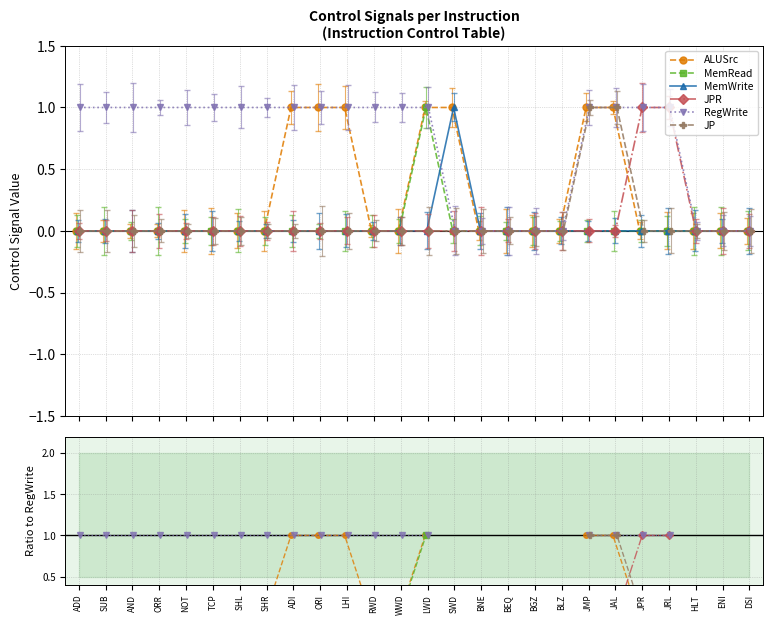

Where is JPR nearest to the value 0?

ADD